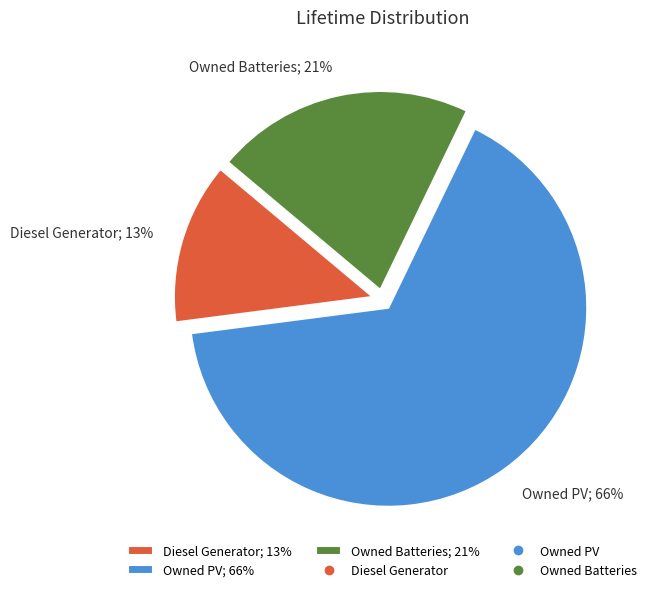

True or false: Diesel Generator accounts for 13% of the total.

True